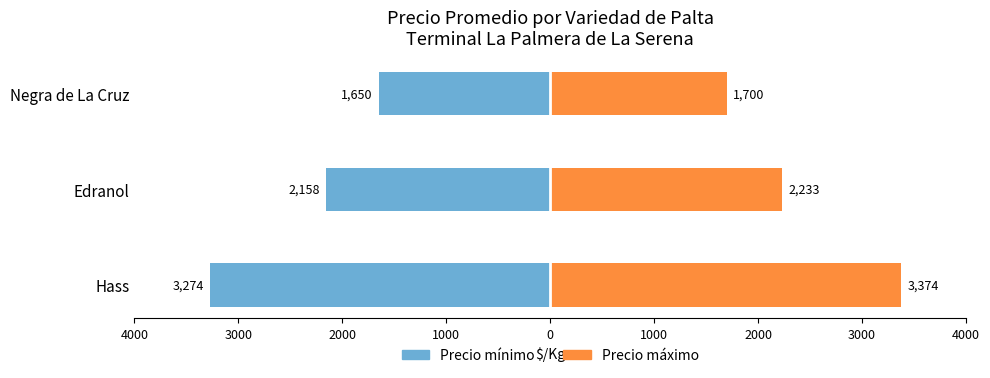

The Precio máximo series shows 512 at Edranol. True or false?

False